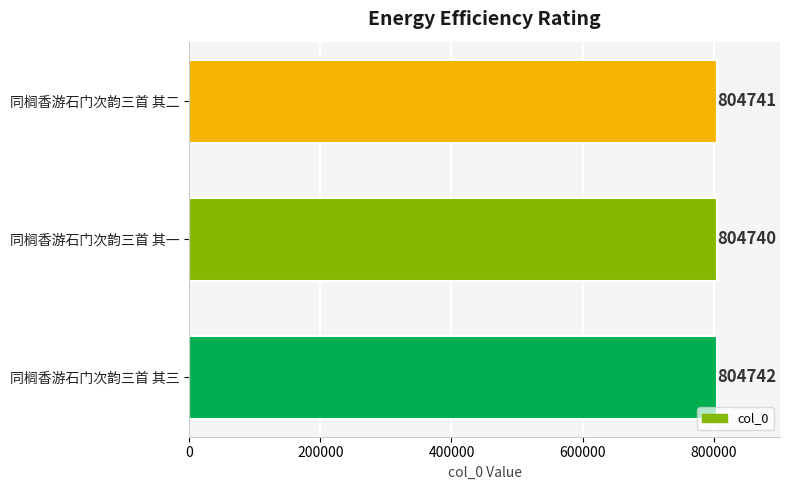

What is the sum of all values?

2414223